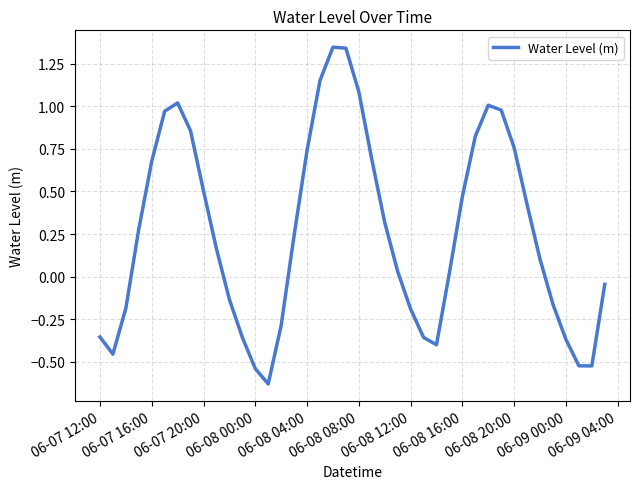

How many points are lower than both their immediate neighbors (excluding endpoints)?

4